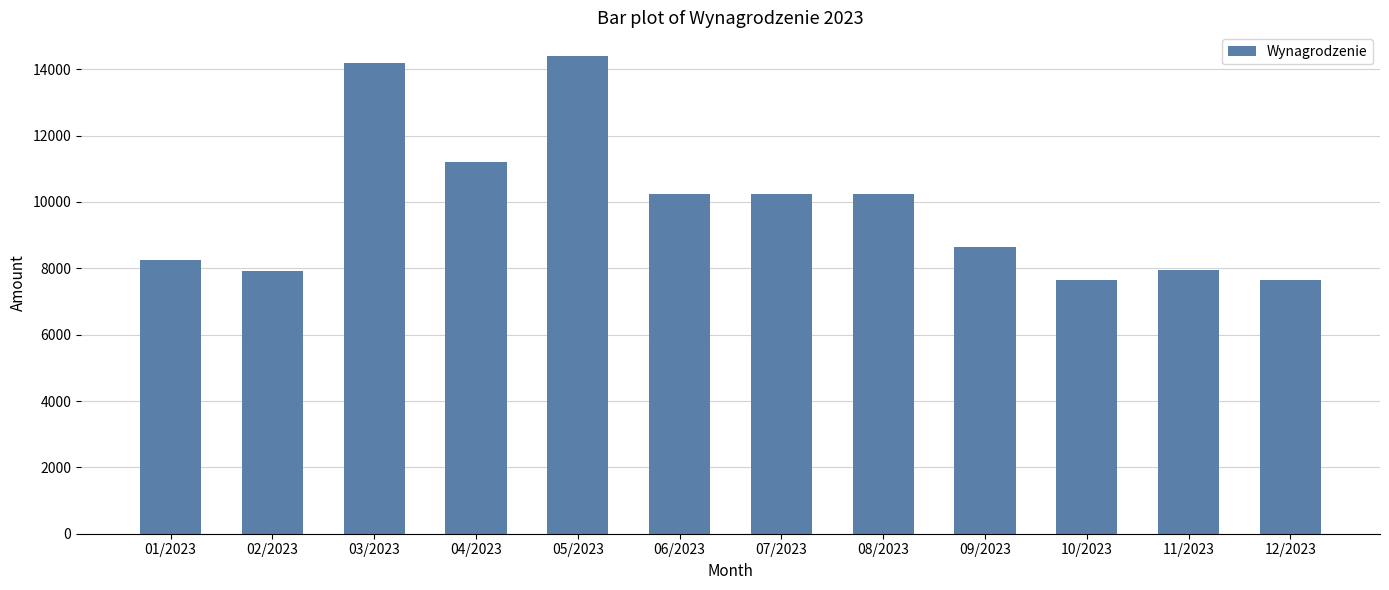

What is the difference between the maximum and second lowest values?

6756.2